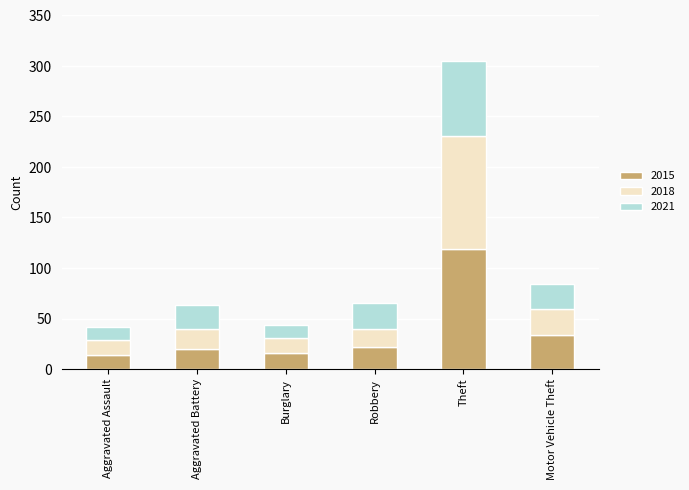

How many bars are there in total?

6